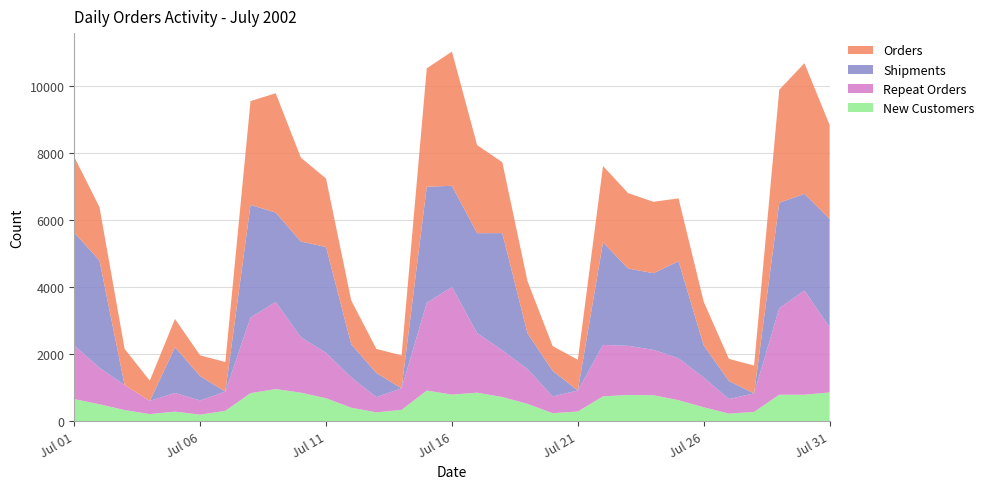

Reading left to right, extract all data points from this chart.

New Customers: 2002-07-01=659	2002-07-02=506	2002-07-03=333	2002-07-04=213	2002-07-05=286	2002-07-06=196	2002-07-07=310	2002-07-08=837	2002-07-09=959	2002-07-10=851	2002-07-11=686	2002-07-12=403	2002-07-13=265	2002-07-14=338	2002-07-15=915	2002-07-16=794	2002-07-17=851	2002-07-18=722	2002-07-19=518	2002-07-20=240	2002-07-21=290	2002-07-22=741	2002-07-23=783	2002-07-24=776	2002-07-25=627	2002-07-26=415	2002-07-27=227	2002-07-28=278	2002-07-29=790	2002-07-30=790	2002-07-31=858
Repeat Orders: 2002-07-01=1599	2002-07-02=1088	2002-07-03=745	2002-07-04=392	2002-07-05=557	2002-07-06=423	2002-07-07=573	2002-07-08=2257	2002-07-09=2600	2002-07-10=1651	2002-07-11=1355	2002-07-12=903	2002-07-13=454	2002-07-14=643	2002-07-15=2616	2002-07-16=3209	2002-07-17=1776	2002-07-18=1392	2002-07-19=1038	2002-07-20=499	2002-07-21=626	2002-07-22=1535	2002-07-23=1465	2002-07-24=1354	2002-07-25=1249	2002-07-26=886	2002-07-27=434	2002-07-28=552	2002-07-29=2580	2002-07-30=3108	2002-07-31=1945
Shipments: 2002-07-01=3364	2002-07-02=3201	2002-07-03=0	2002-07-04=0	2002-07-05=1364	2002-07-06=726	2002-07-07=0	2002-07-08=3359	2002-07-09=2664	2002-07-10=2857	2002-07-11=3156	2002-07-12=989	2002-07-13=719	2002-07-14=0	2002-07-15=3463	2002-07-16=3018	2002-07-17=2981	2002-07-18=3496	2002-07-19=1068	2002-07-20=762	2002-07-21=0	2002-07-22=3060	2002-07-23=2306	2002-07-24=2285	2002-07-25=2894	2002-07-26=960	2002-07-27=538	2002-07-28=0	2002-07-29=3147	2002-07-30=2882	2002-07-31=3229
Orders: 2002-07-01=2258	2002-07-02=1594	2002-07-03=1078	2002-07-04=605	2002-07-05=843	2002-07-06=619	2002-07-07=883	2002-07-08=3094	2002-07-09=3559	2002-07-10=2502	2002-07-11=2041	2002-07-12=1306	2002-07-13=719	2002-07-14=981	2002-07-15=3531	2002-07-16=4003	2002-07-17=2627	2002-07-18=2114	2002-07-19=1556	2002-07-20=739	2002-07-21=916	2002-07-22=2276	2002-07-23=2248	2002-07-24=2130	2002-07-25=1876	2002-07-26=1301	2002-07-27=661	2002-07-28=830	2002-07-29=3370	2002-07-30=3898	2002-07-31=2803